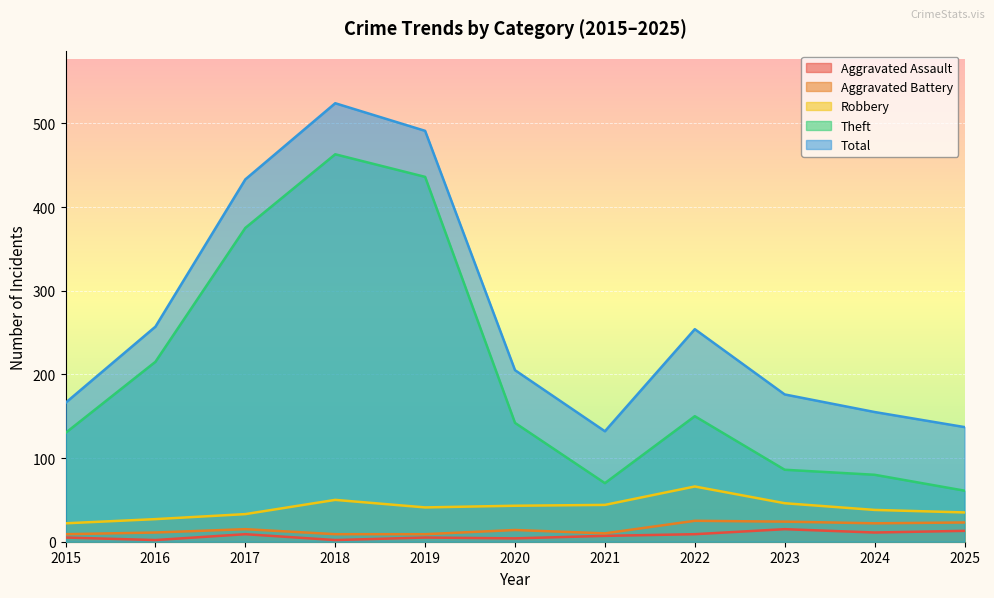

What is the value of the Robbery point at the 11th from the left?

35